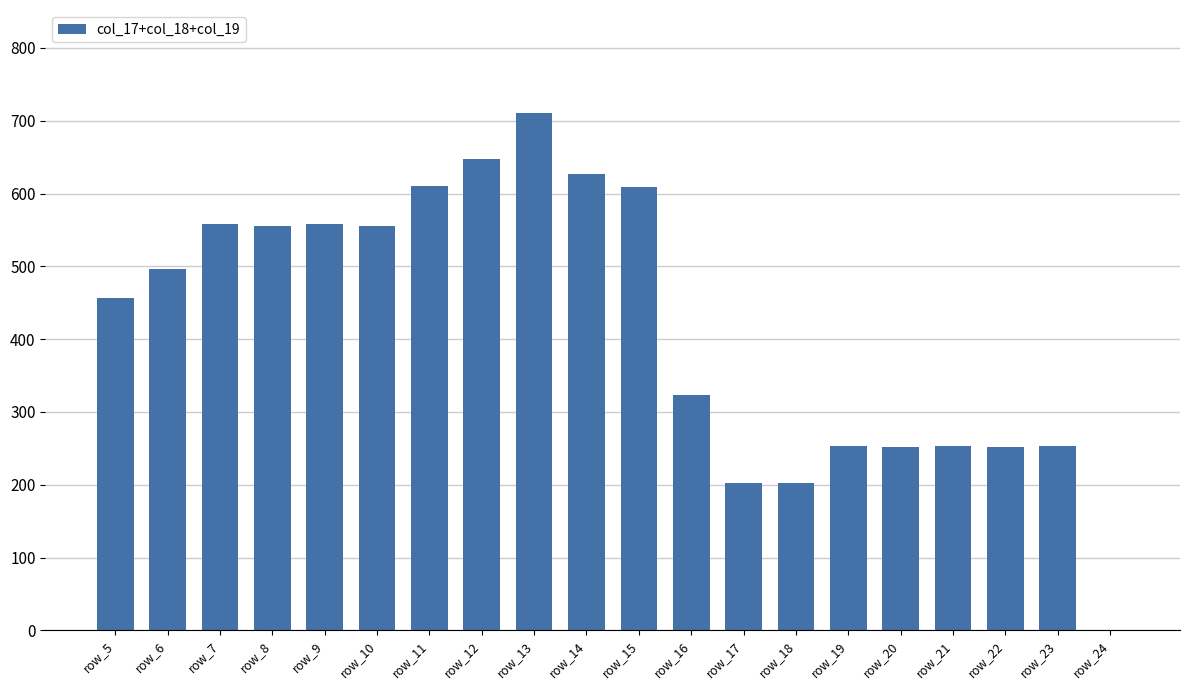

What is the greatest value displayed?

710